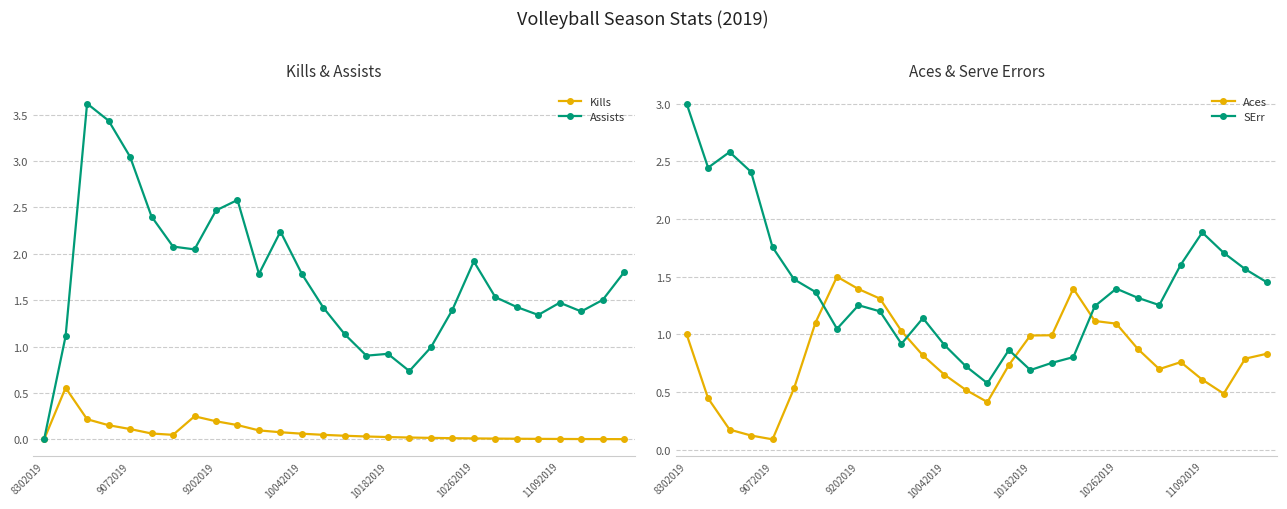

True or false: Aces has more than 2 interior local peaks.

True